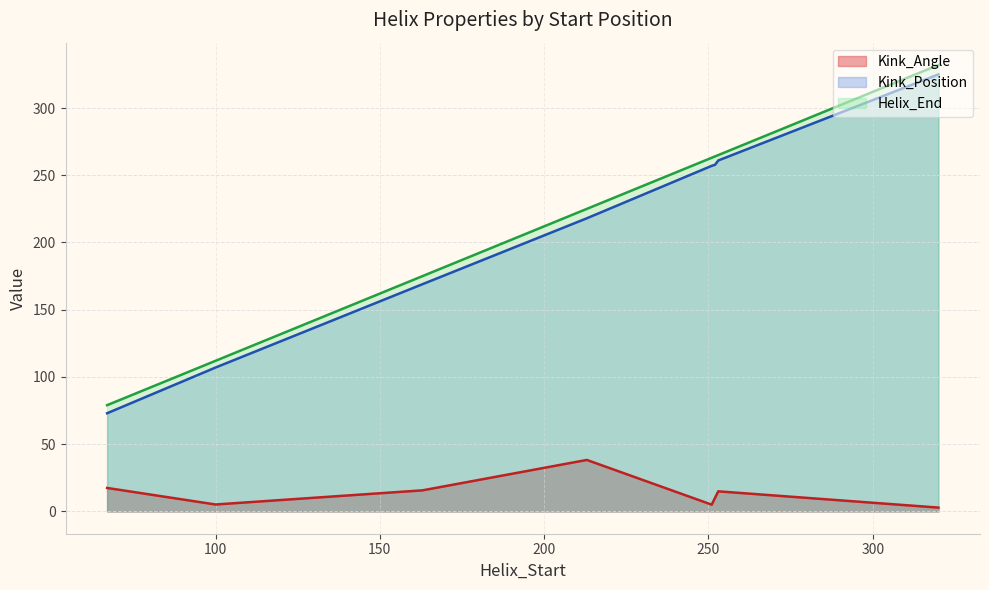

What is the maximum value for Kink_Angle?

38.3